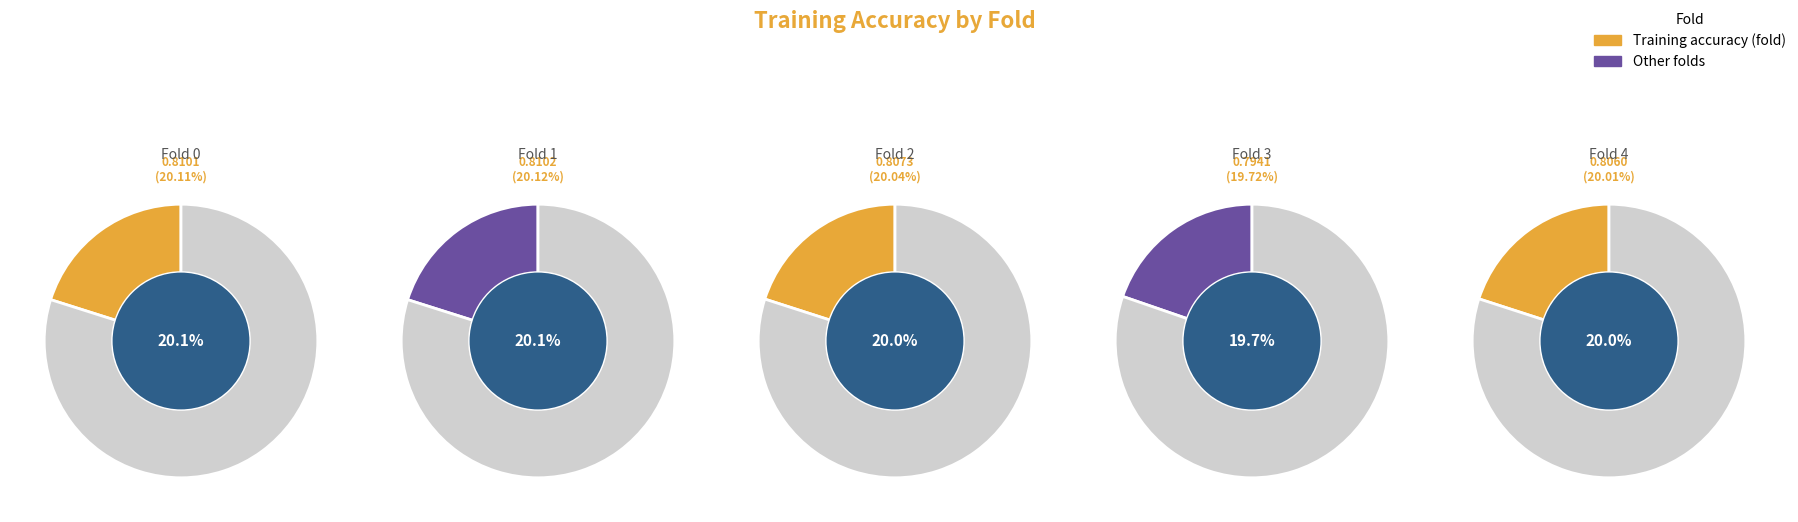

To the nearest percent, what is the average slice percentage?

20%